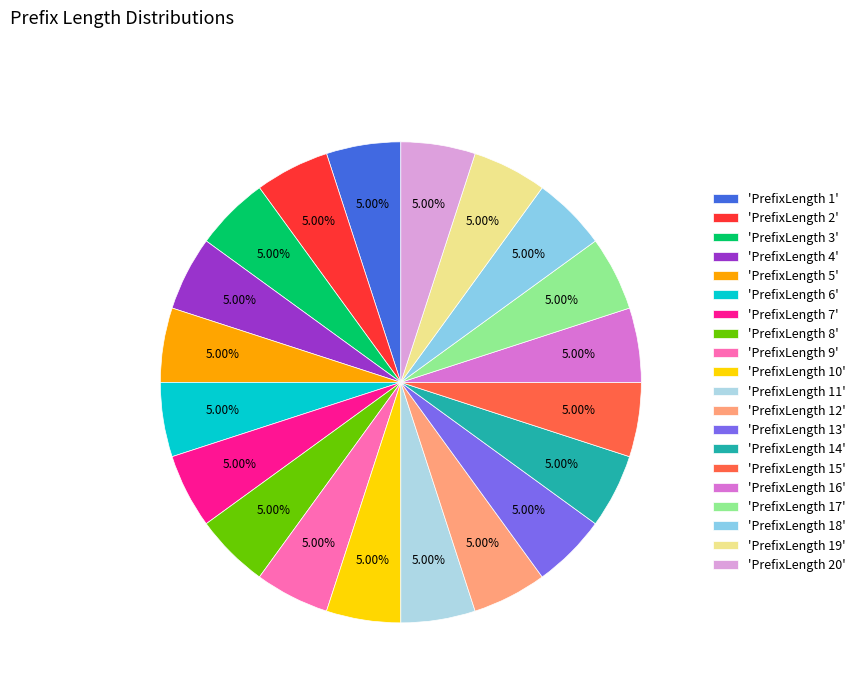

To the nearest percent, what is the difference between the largest and smallest slice percentages?

0%